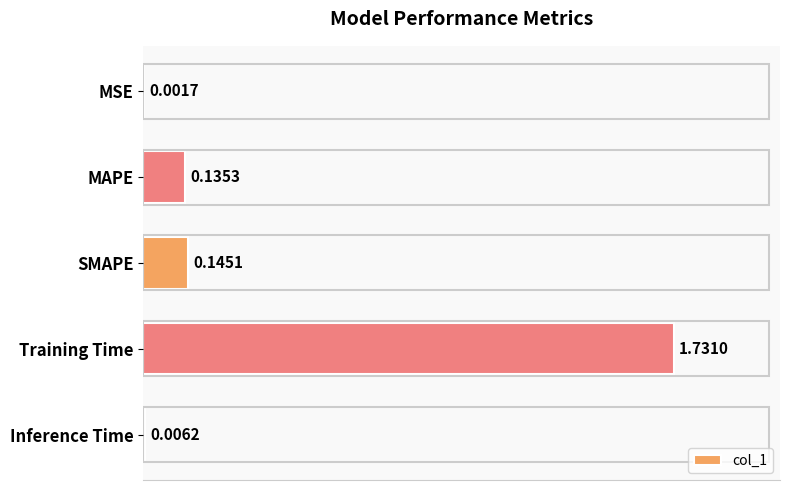

What is the sum of all values?

2.0